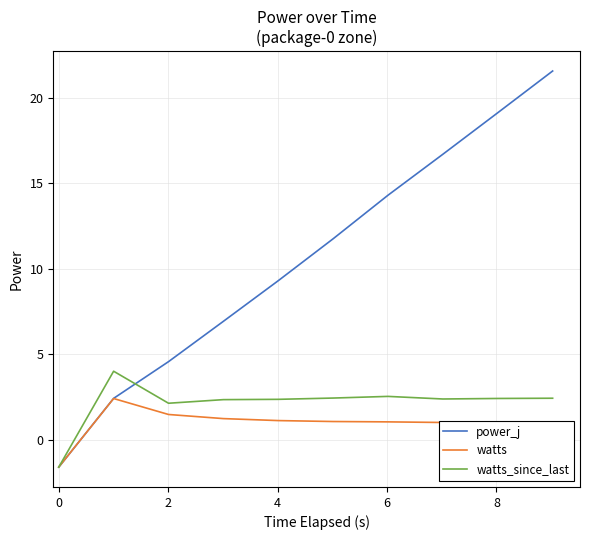

What is the highest value of the power_j series?

21.6